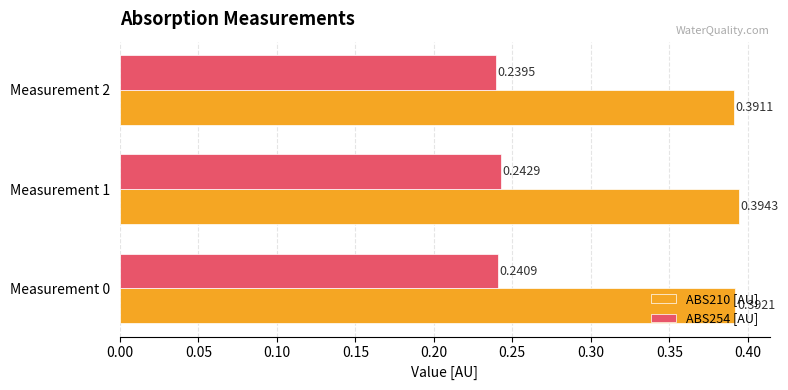

Where is ABS210 [AU] nearest to the value 0?

Measurement 2